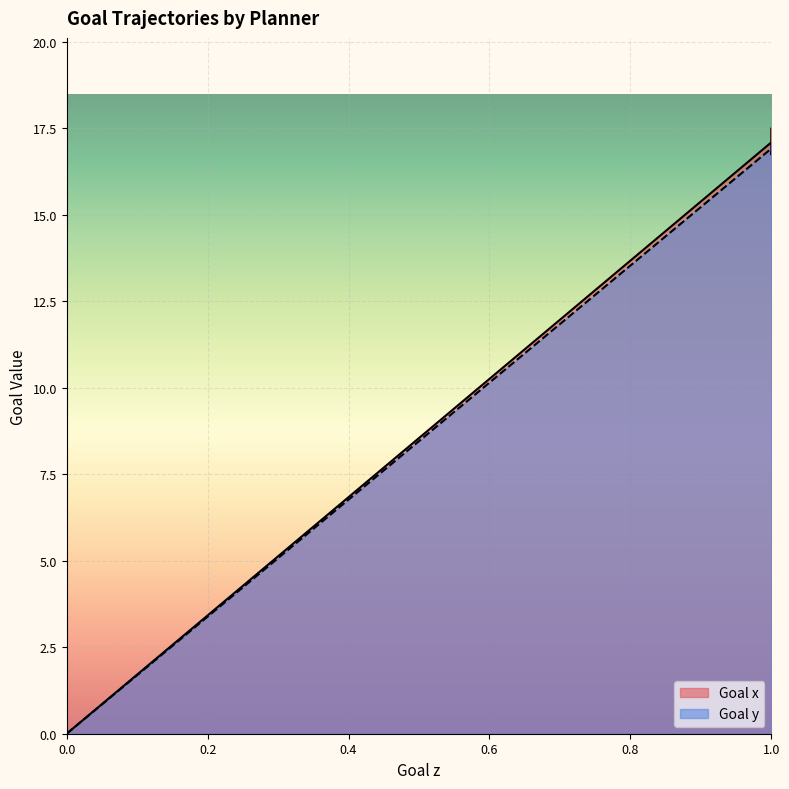

Which has a higher value, 1 or 1?

1